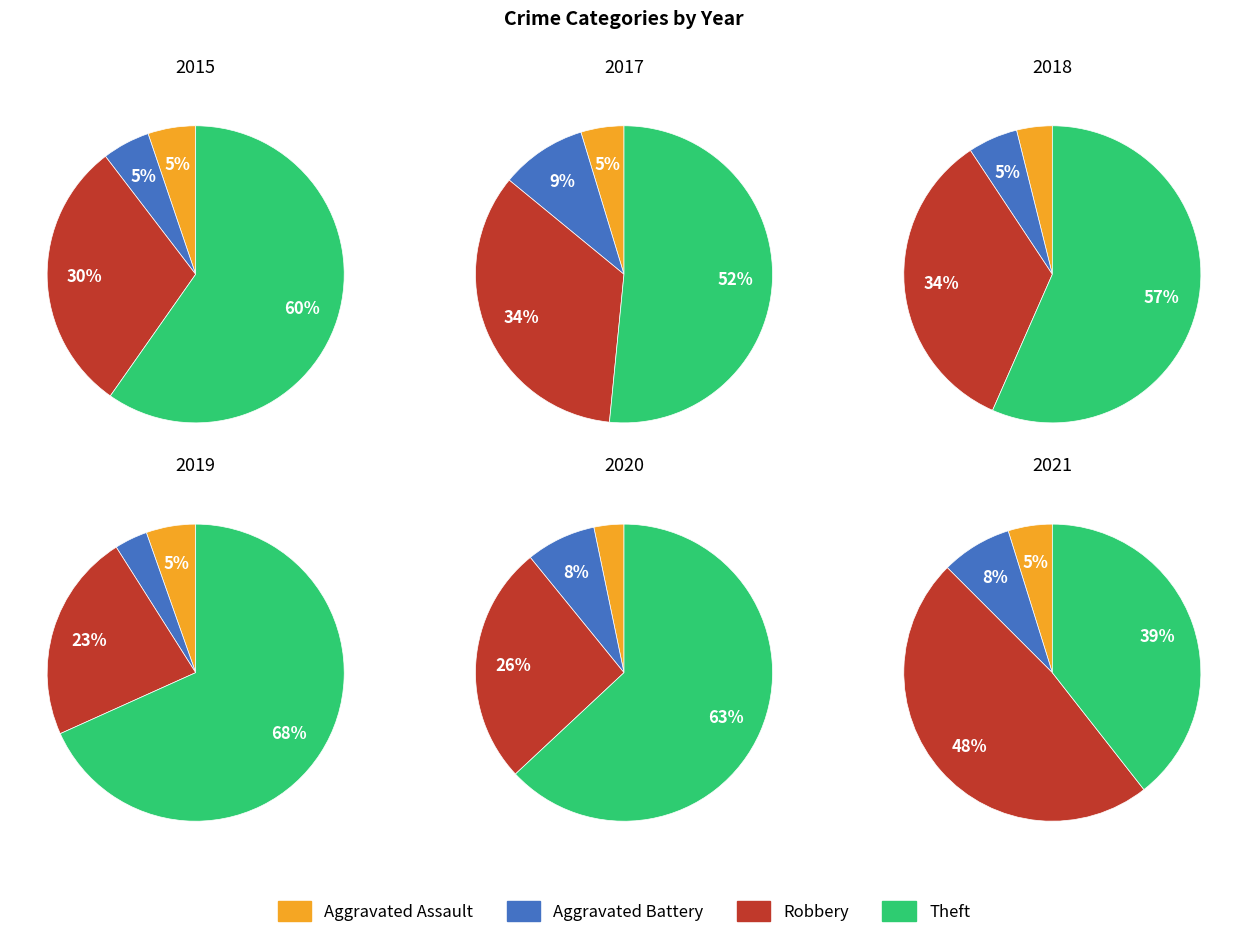

How many slices are in this pie chart?

4